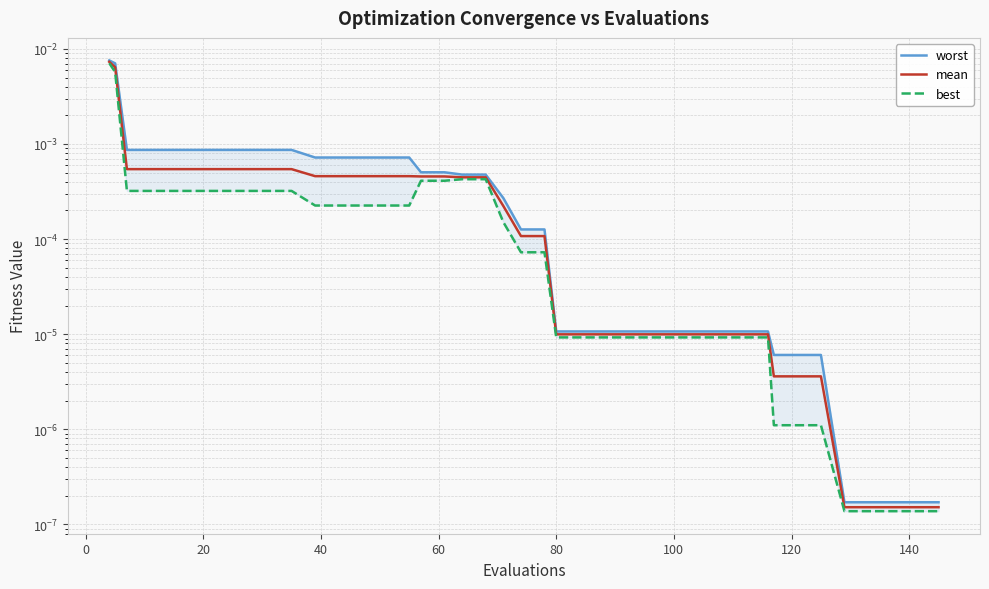

How many data points does each series have?

40